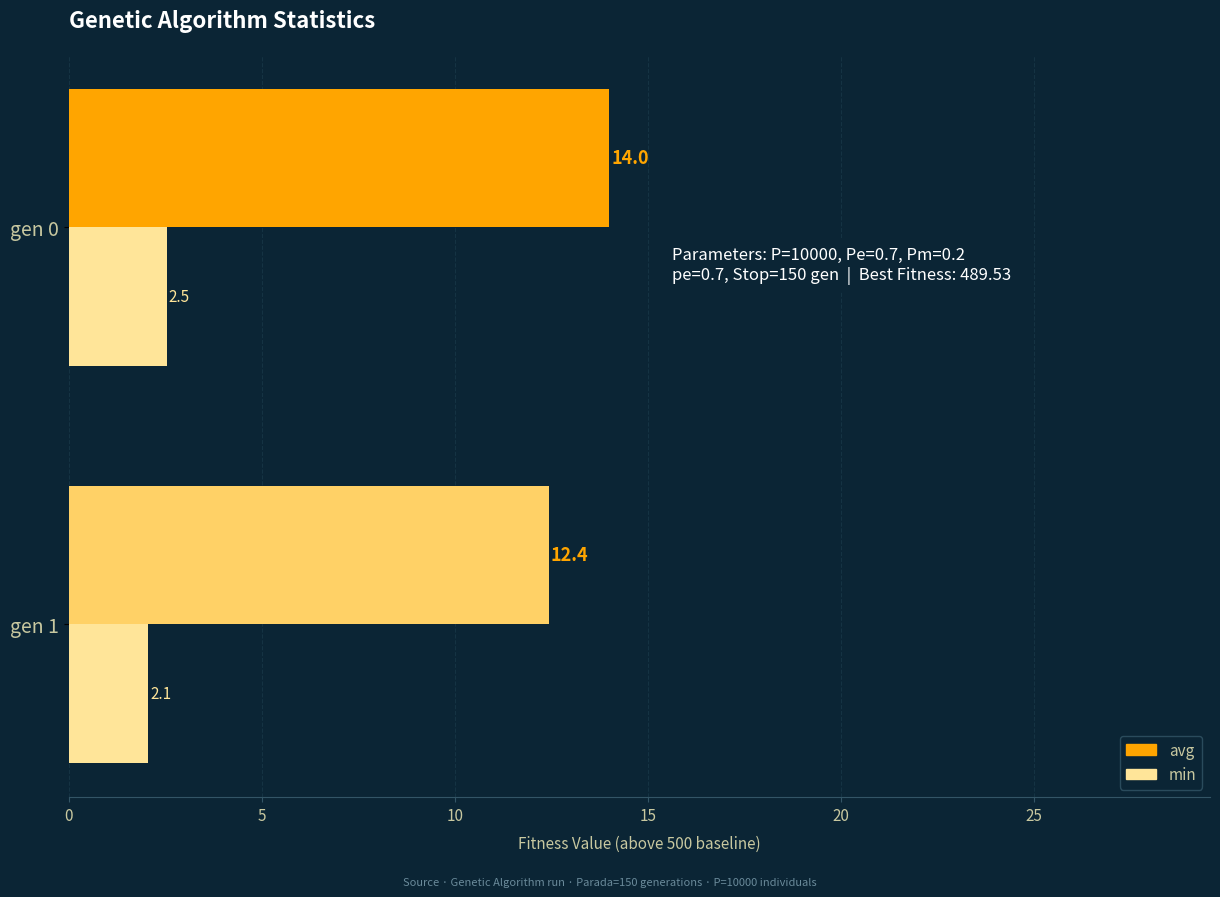

True or false: avg has a value of 3.0 at gen 1.

False